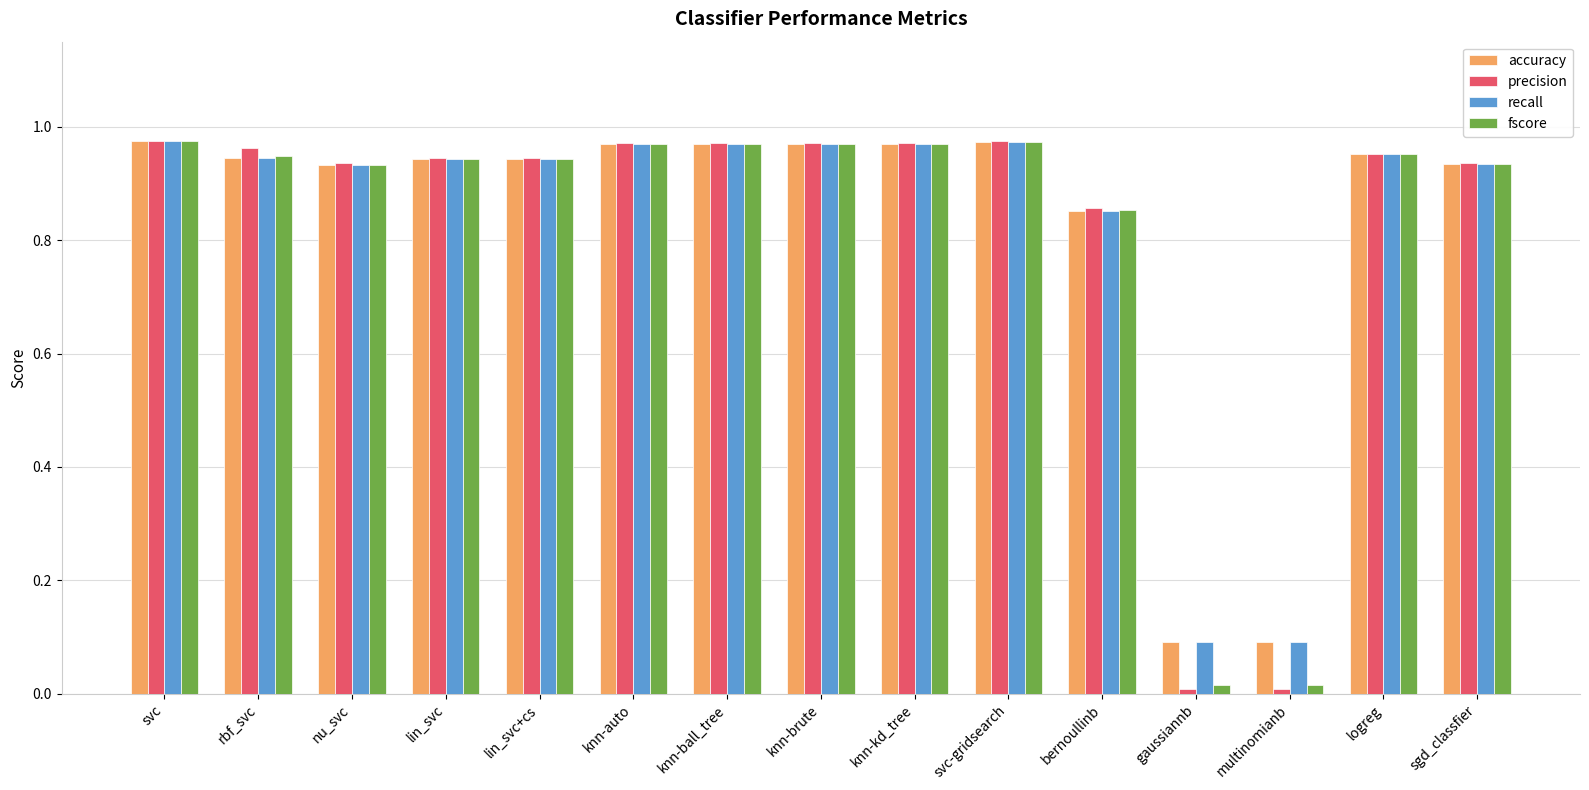

True or false: accuracy has a value of 1.5 at svc-gridsearch.

False